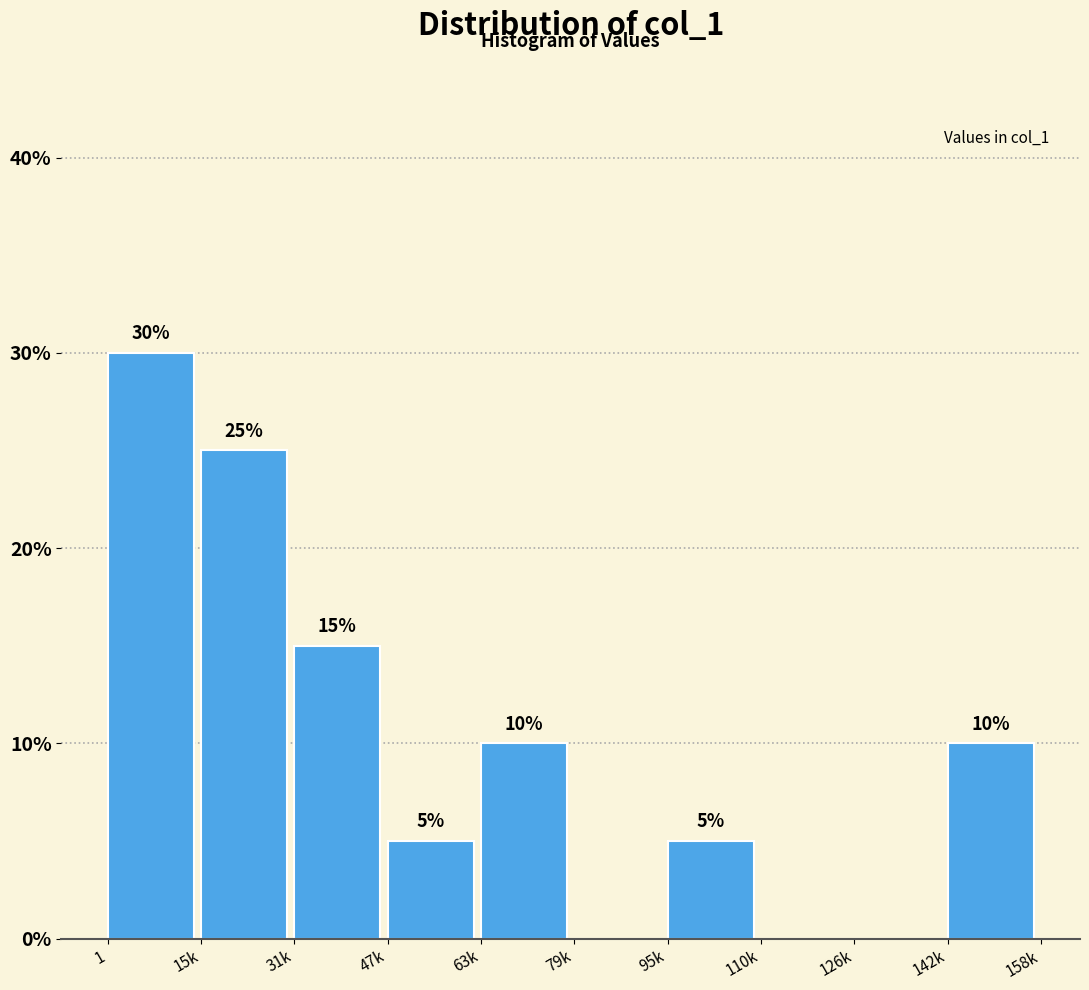

Reading right to left, extract all data points from this chart.

142k=10	126k=0	110k=0	95k=5	79k=0	63k=10	47k=5	31k=15	15k=25	1=30